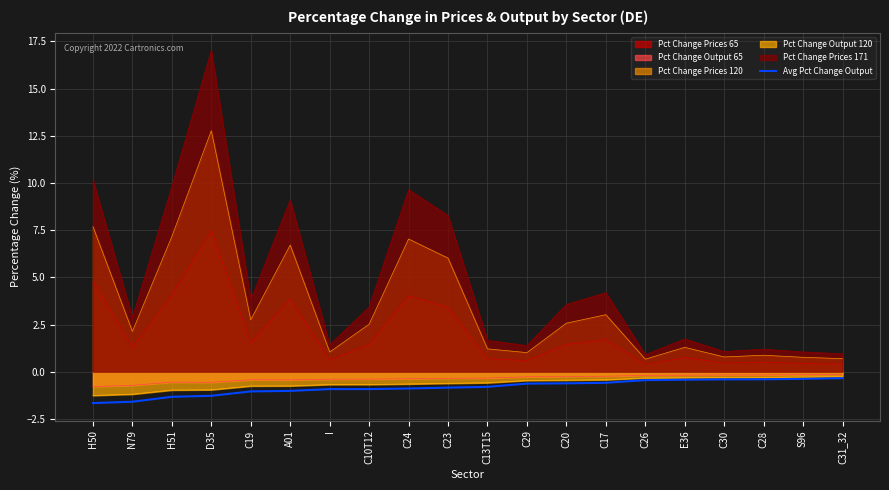

What is the average value?

-0.8